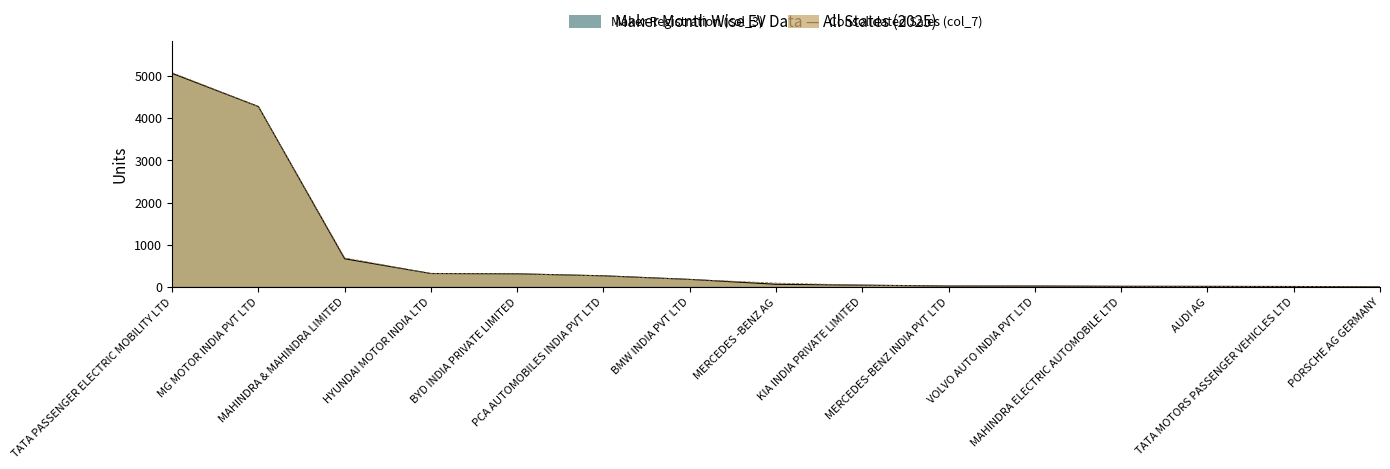

Is the value of Consolidated Sales (col_7) at TATA PASSENGER ELECTRIC MOBILITY LTD greater than the value of Maker Registration (col_3) at BYD INDIA PRIVATE LIMITED?

Yes